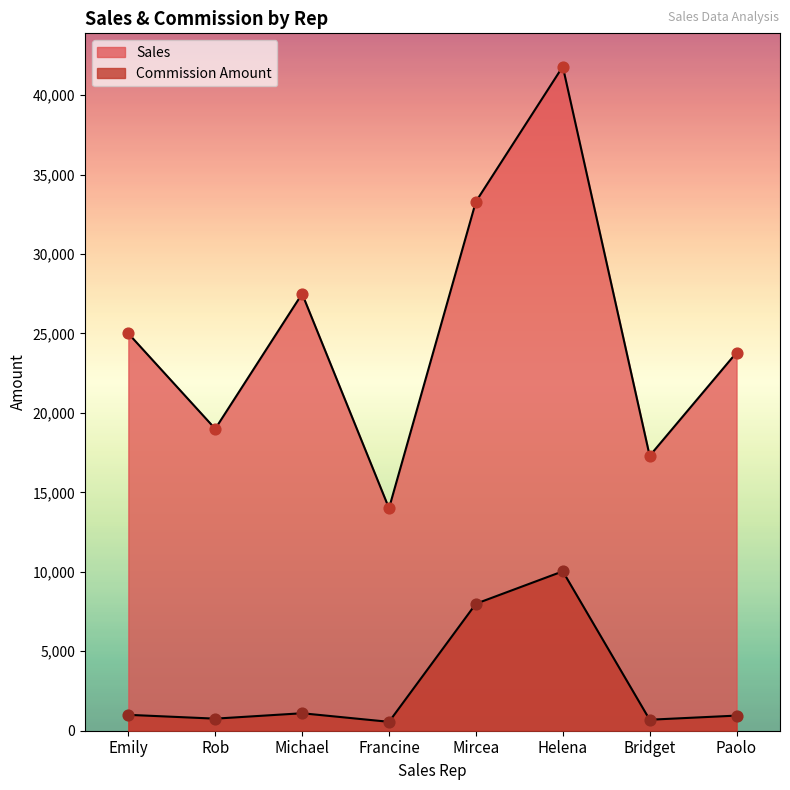

Which series has the largest total across all categories?

Sales